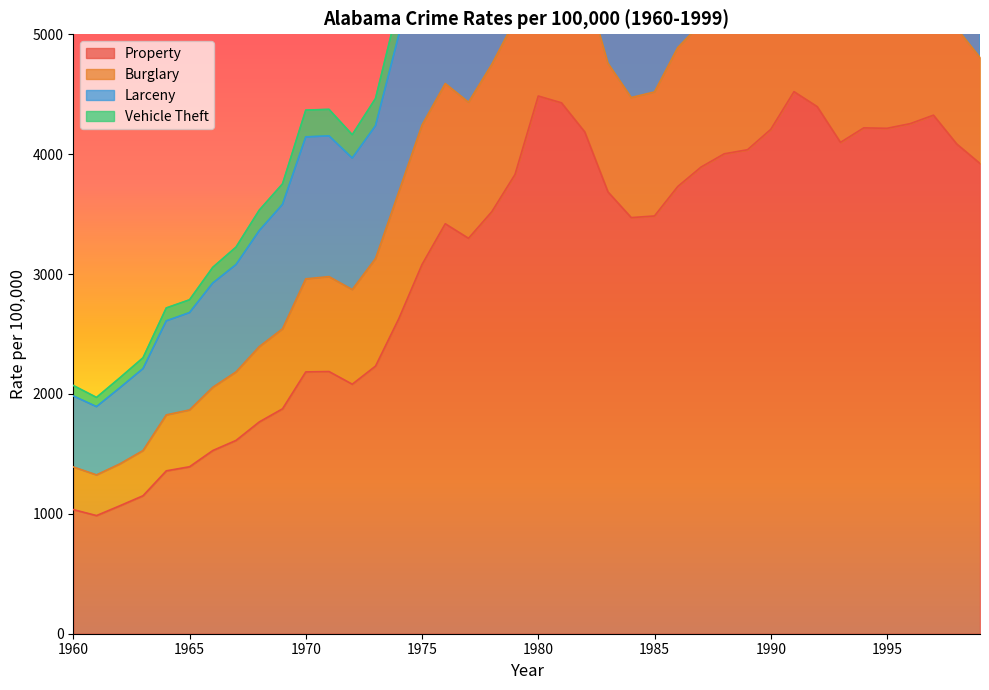

How many values in the Property.1 series are below 3519?

20